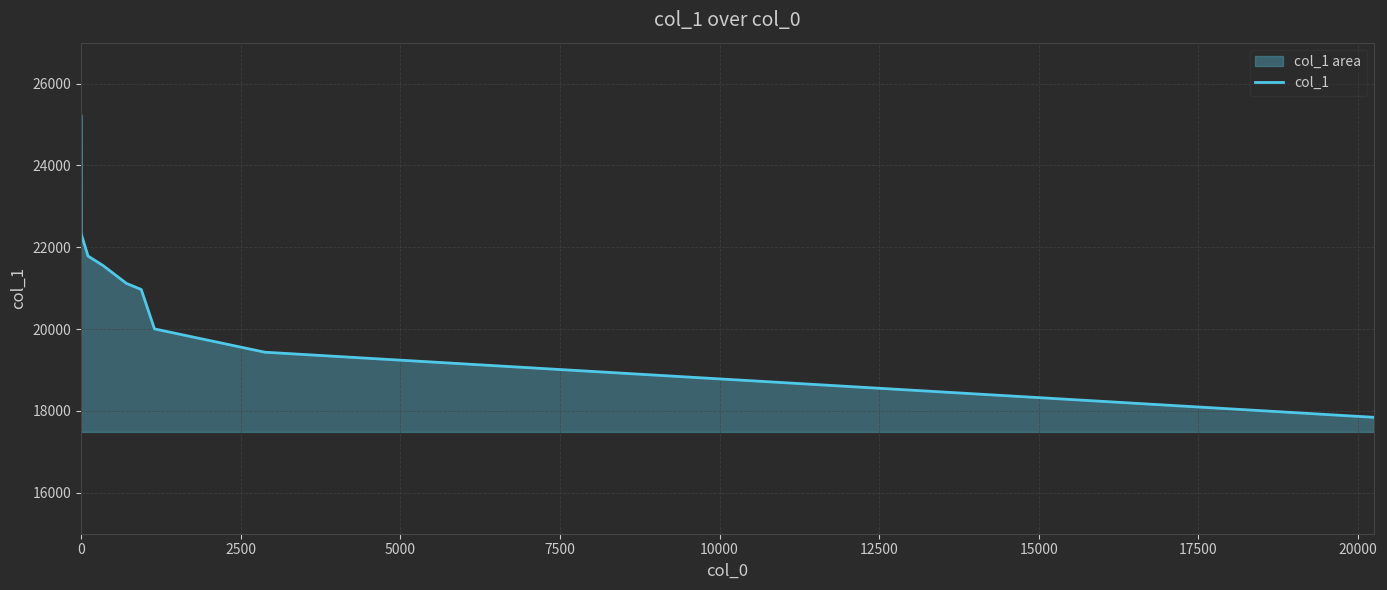

What is the difference between the maximum and minimum values?

7361.9